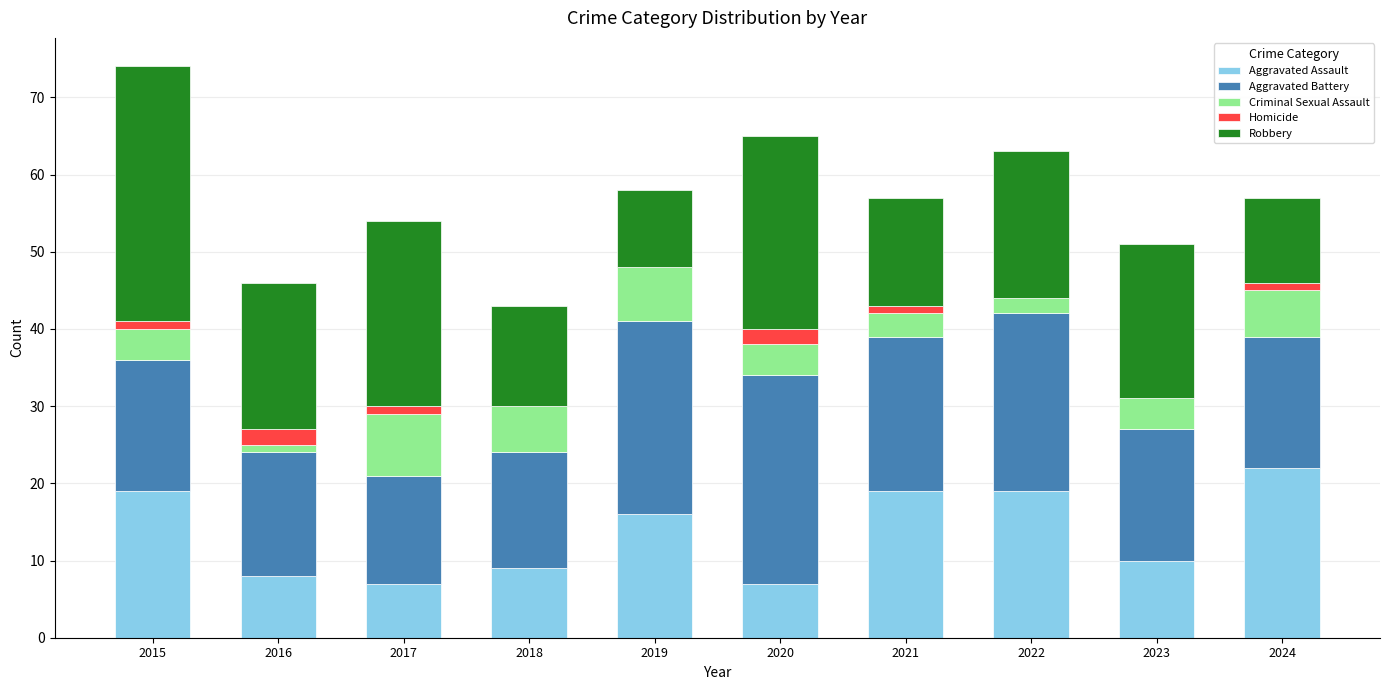

What is the sum of all Aggravated Assault values?

136